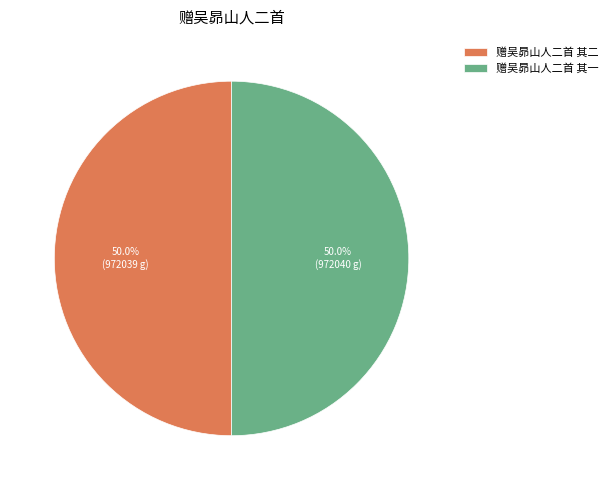

How many segments does this pie chart have?

2